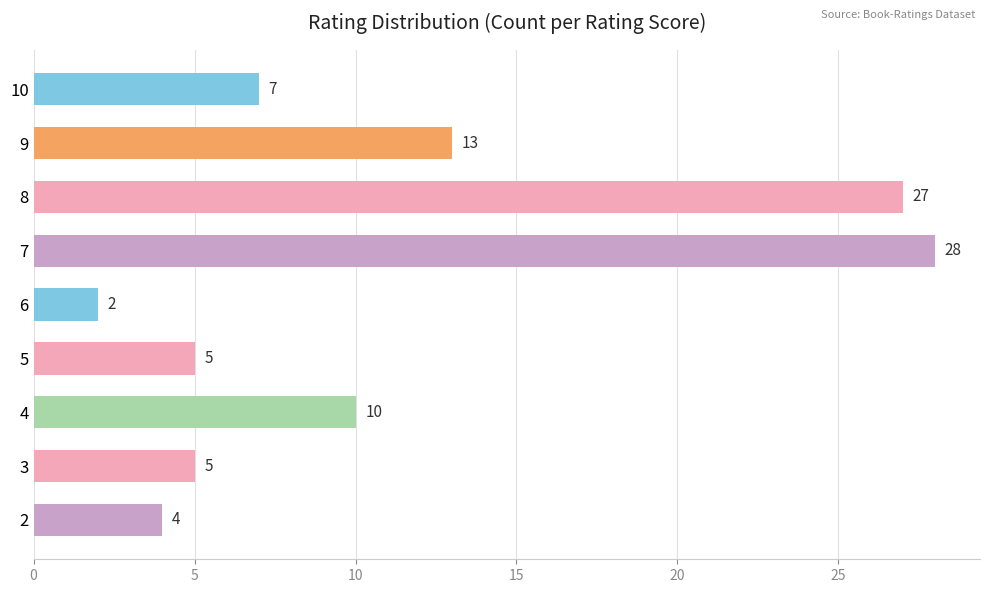

Where is the data nearest to the value 15?

9